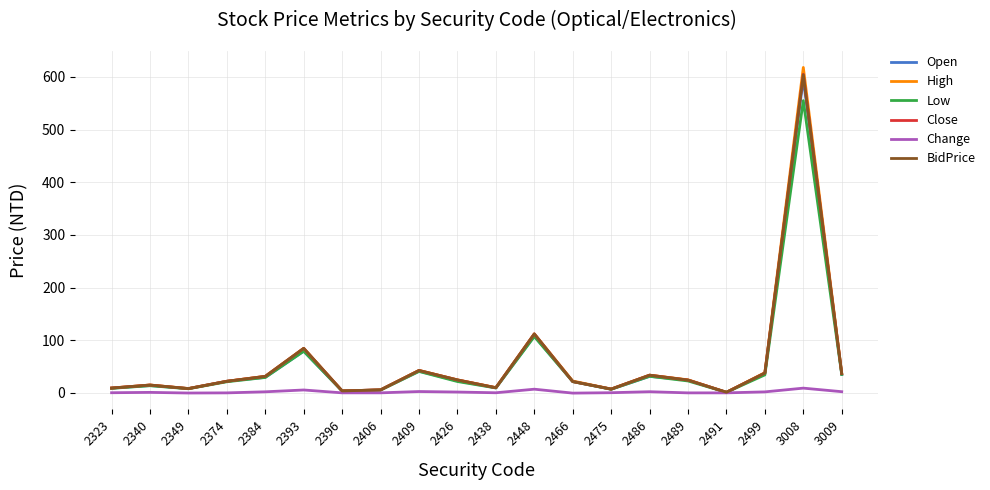

Which series has the largest range (max minus min)?

High